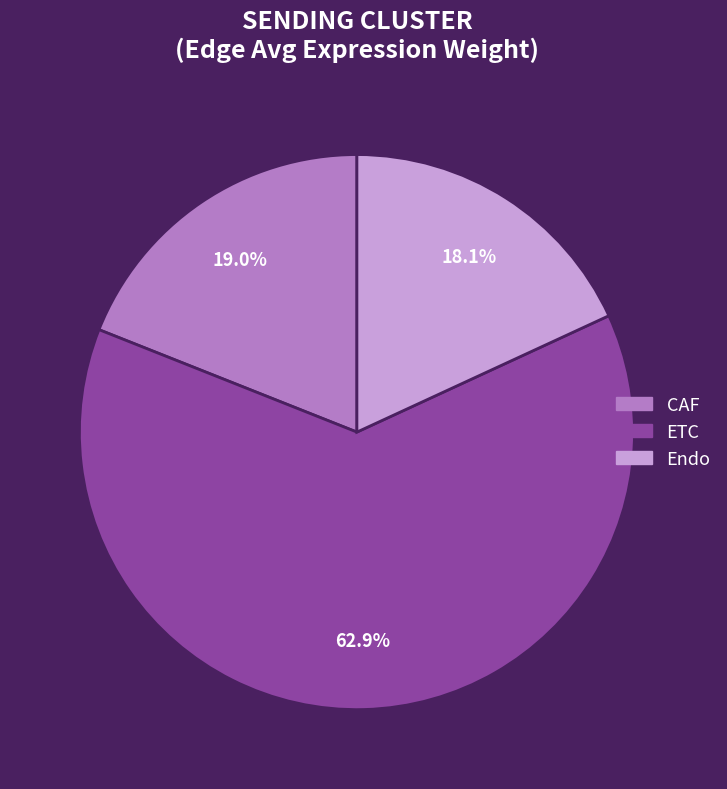

Which category has the smallest portion of the pie?

Endo